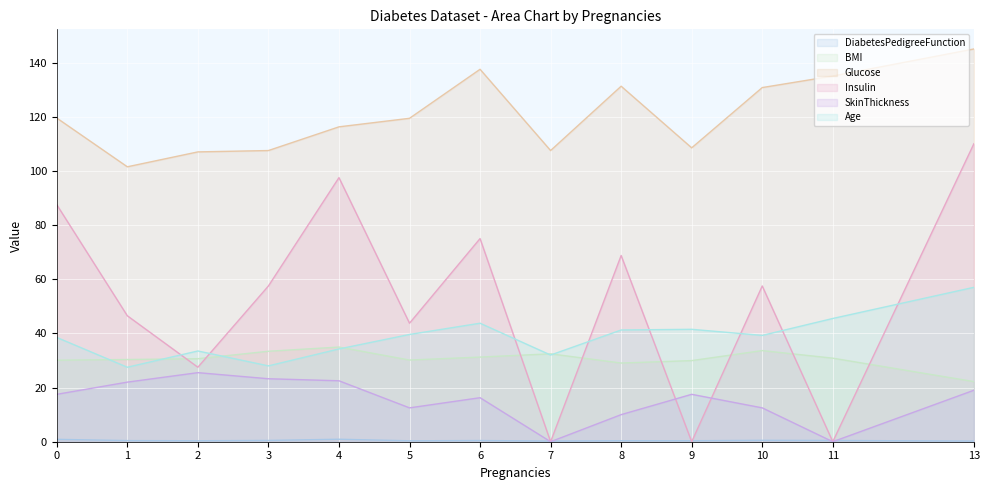

True or false: SkinThickness has a value of 0.0 at 7.

True